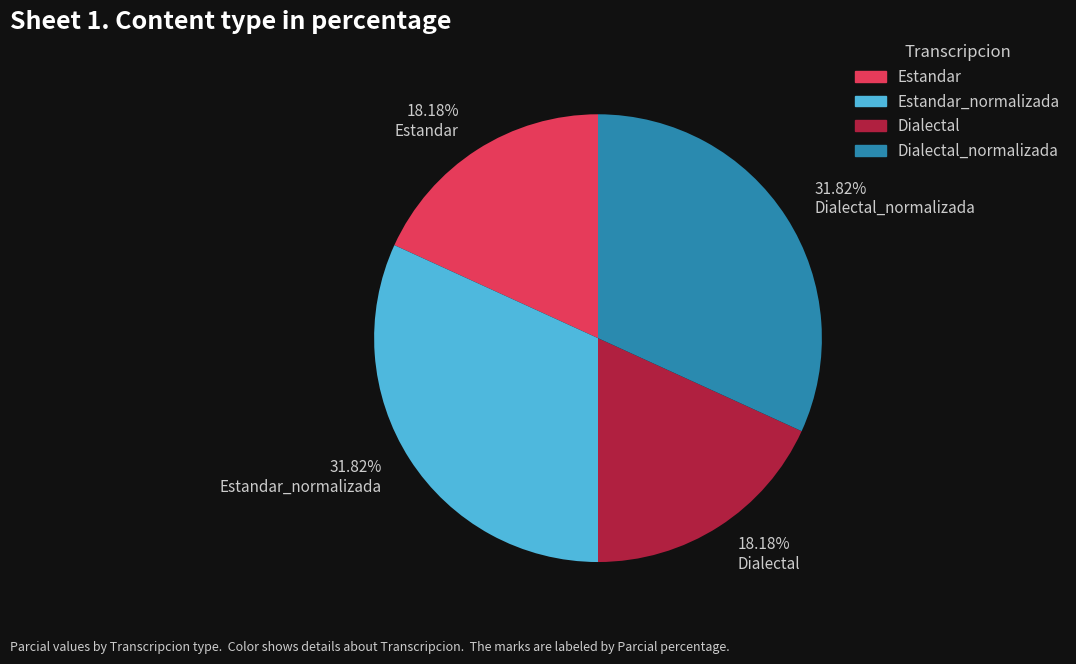

What is the ratio of the value at 18.18% Estandar to the value at 31.82% Dialectal_normalizada?

0.6